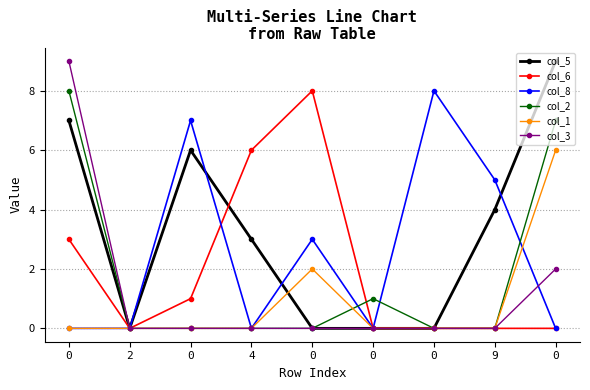

Which series has the widest spread of values?

col_5